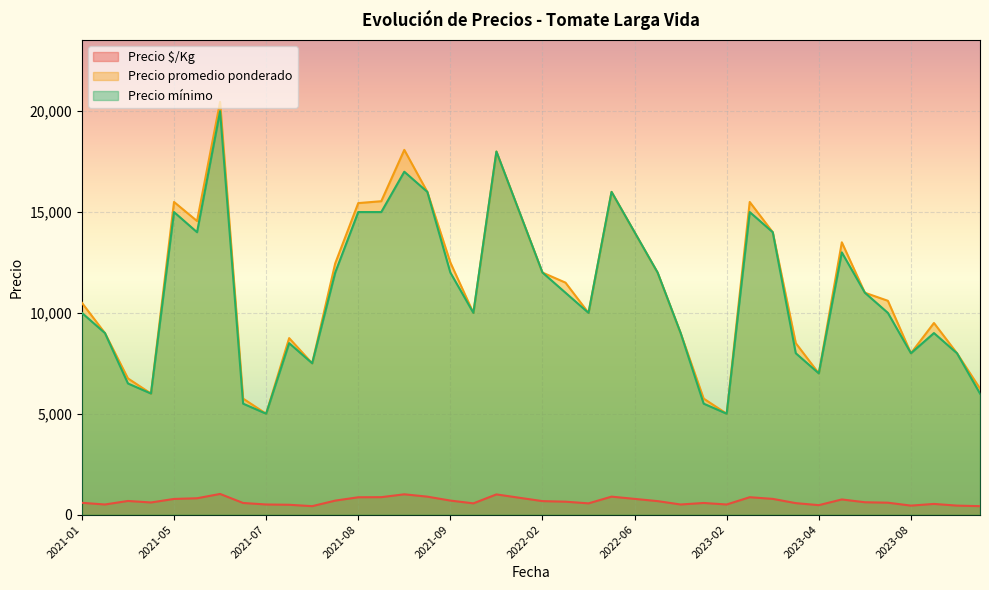

Which has a higher value, 2023-07 or 2023-03?

2023-03